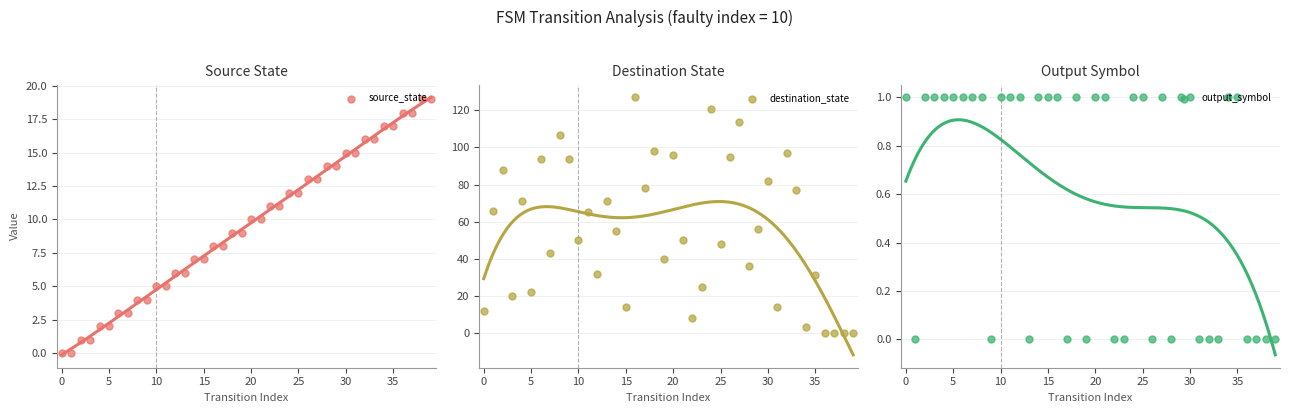

At how many categories does at least one series exceed 62?

18